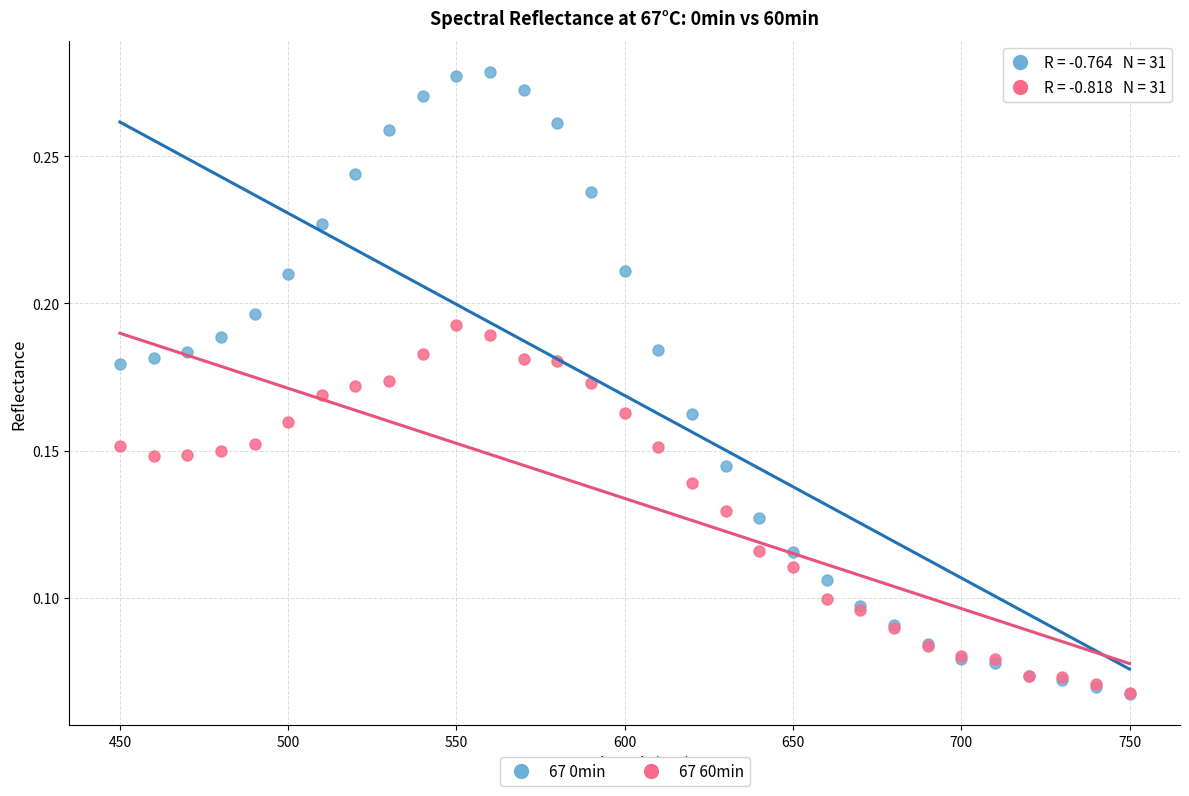

Which series reaches the maximum Y coordinate?

67 0min